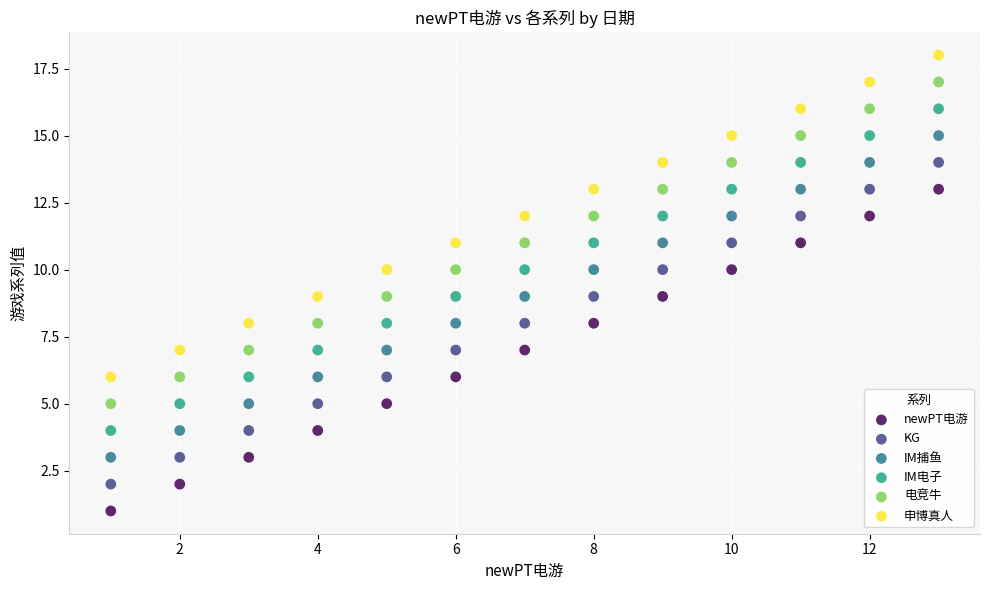

Across all data points, what is the range of Y values (max minus min)?

17